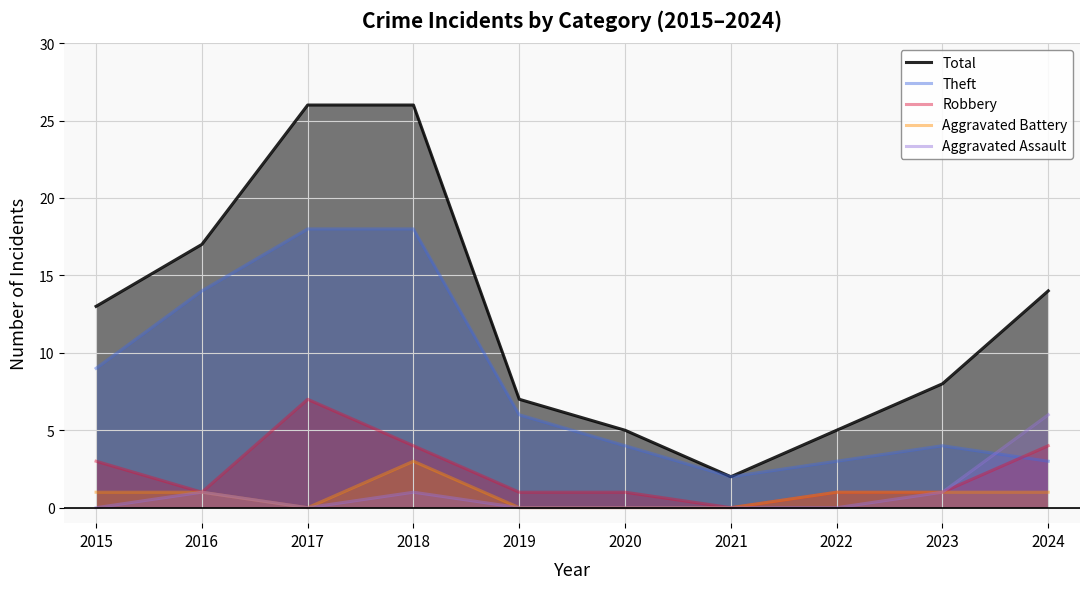

What are all the series names shown in the legend?

Total, Theft, Robbery, Aggravated Battery, Aggravated Assault